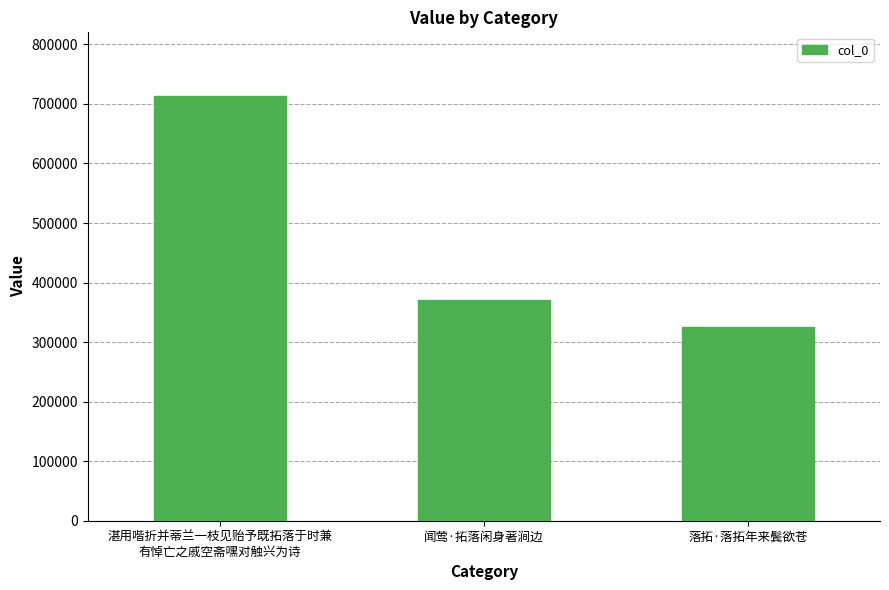

What is the ratio of the value at 闻莺·拓落闲身著涧边 to the value at 落拓·落拓年来鬓欲苍?

1.1